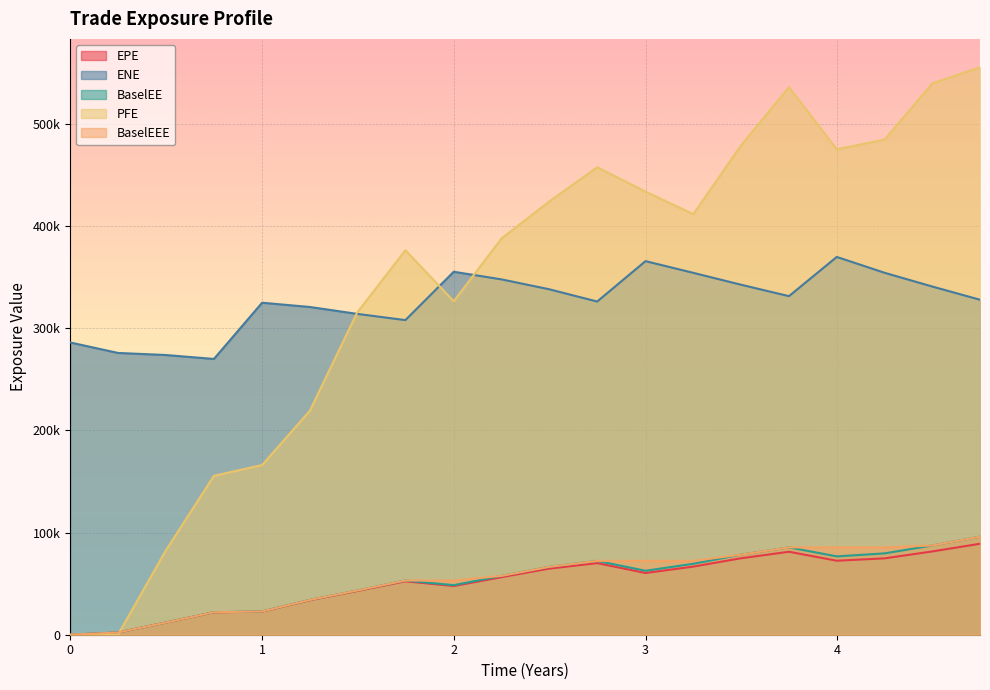

True or false: BaselEE and ENE intersect in this chart.

False